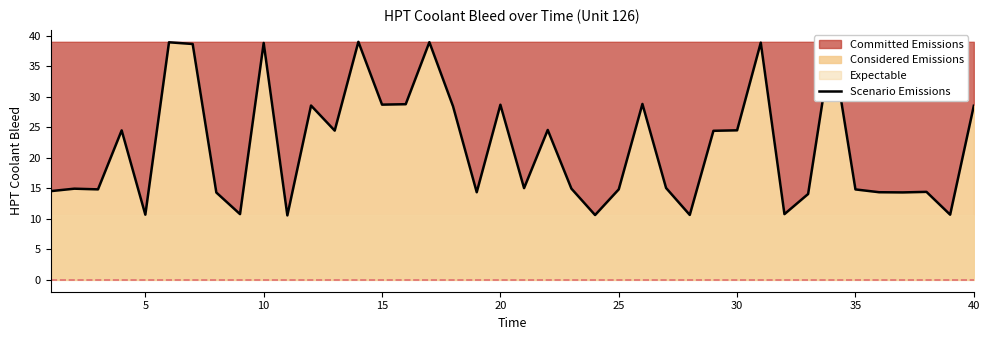

What is the lowest value of the Scenario Emissions series?

10.6